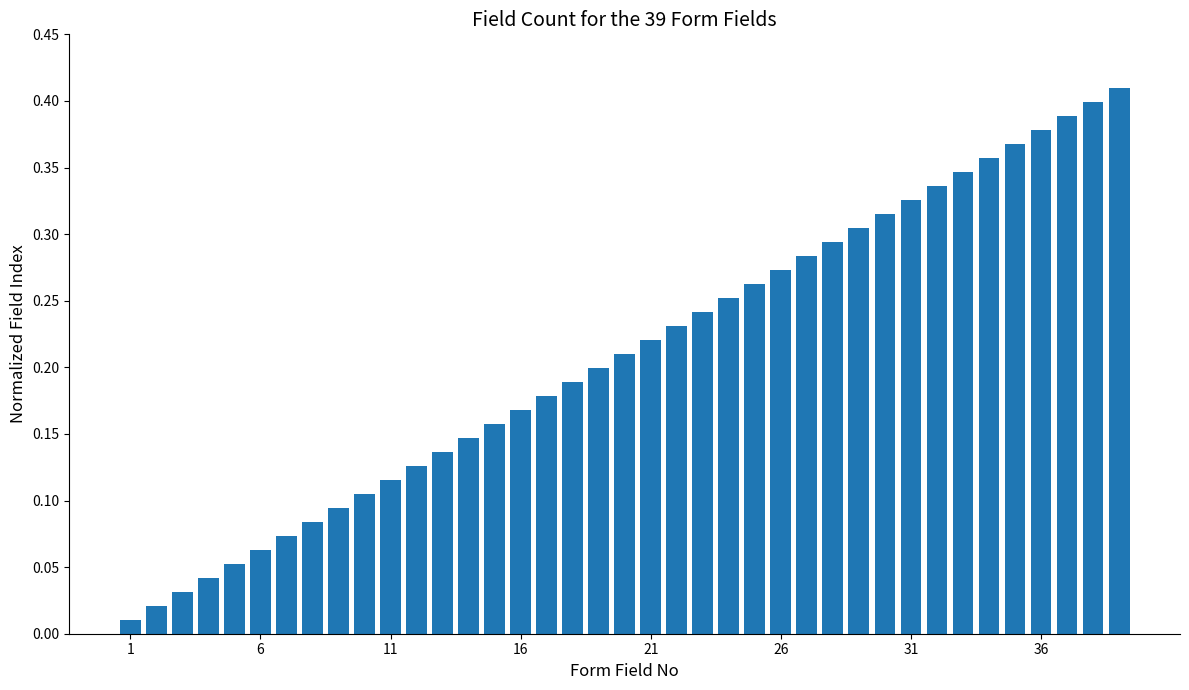

What is the sum of all values?

8.2